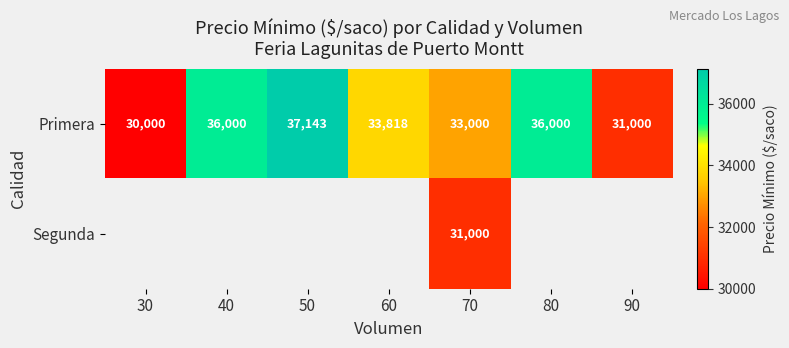

What is the difference between the second highest and minimum values in the Primera series?

6000